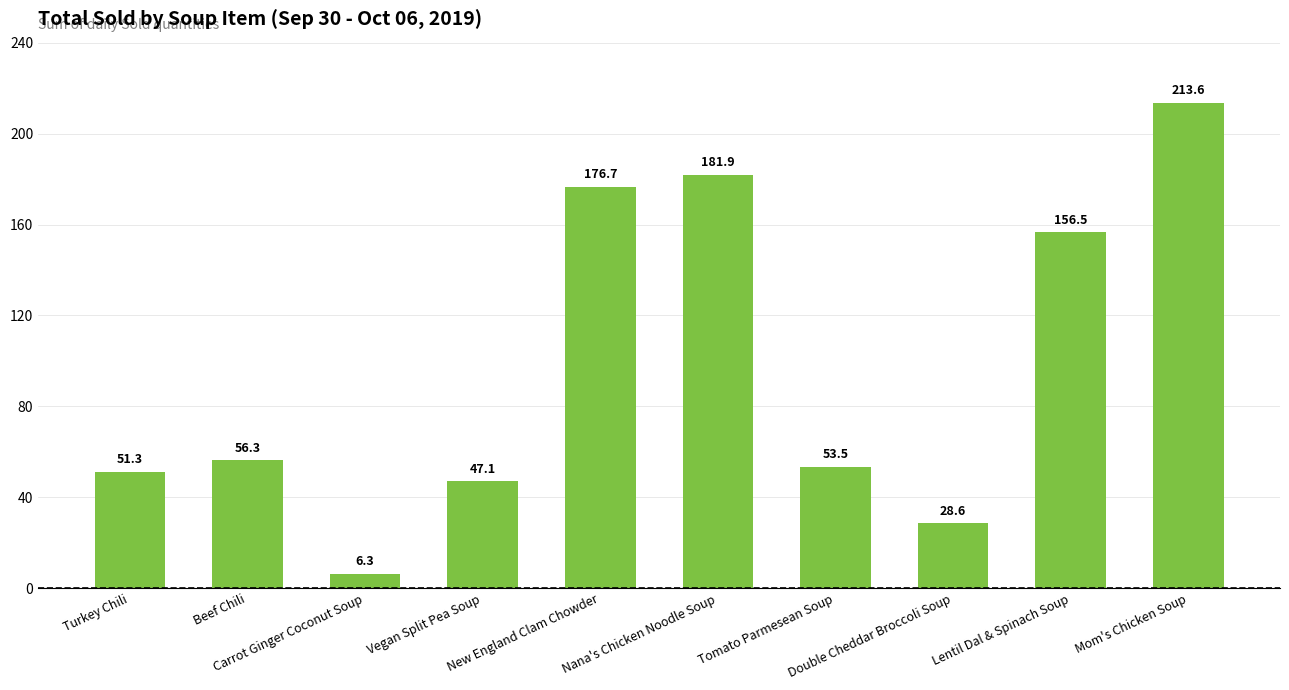

At which category does the chart reach its minimum across all series?

Carrot Ginger Coconut Soup